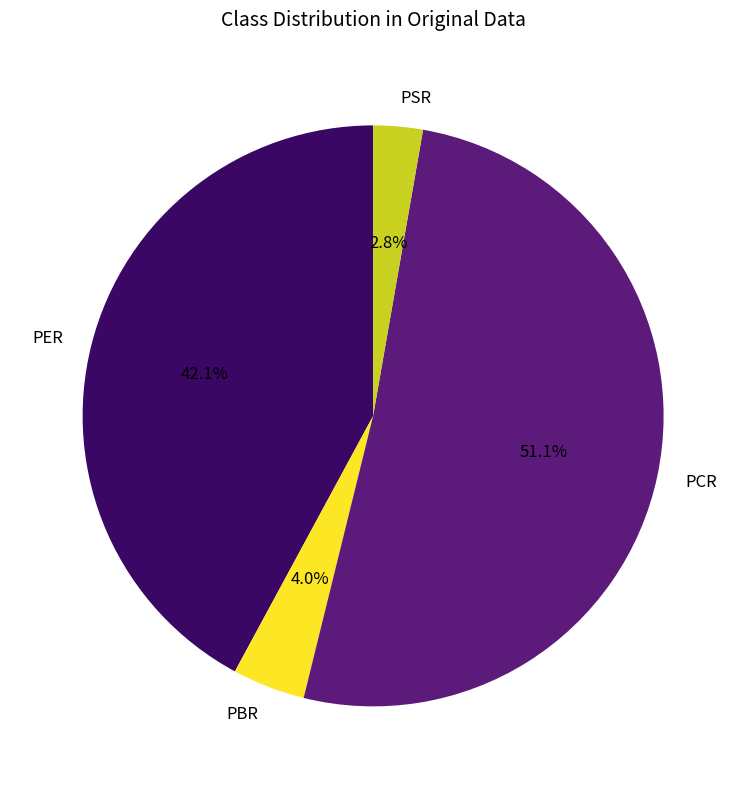

Which has a higher value, PSR or PER?

PER